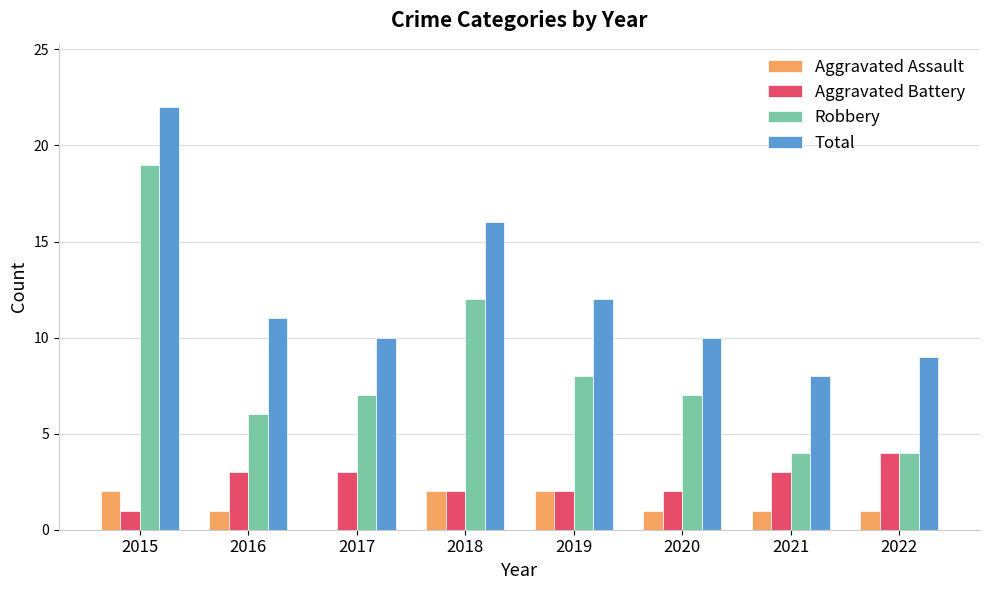

What is the total value across all series at 2015?

44